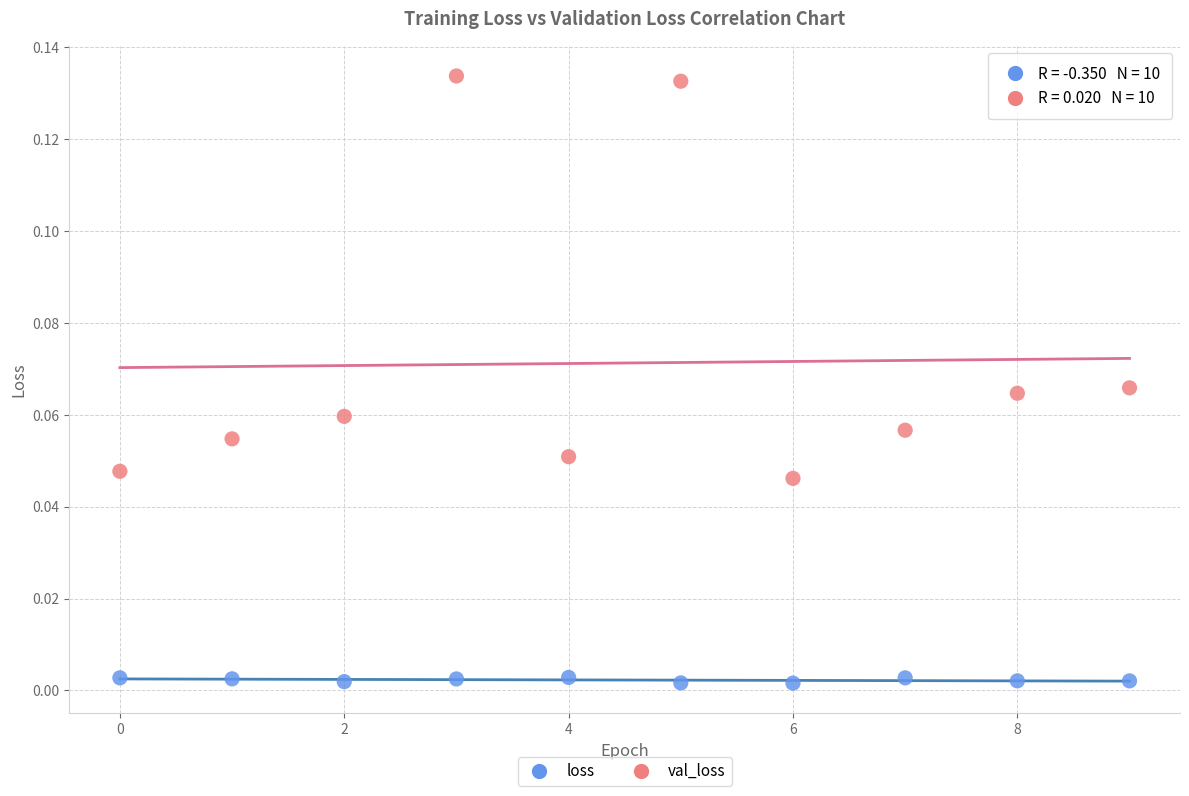

Which series has the largest Y range (max minus min)?

val_loss